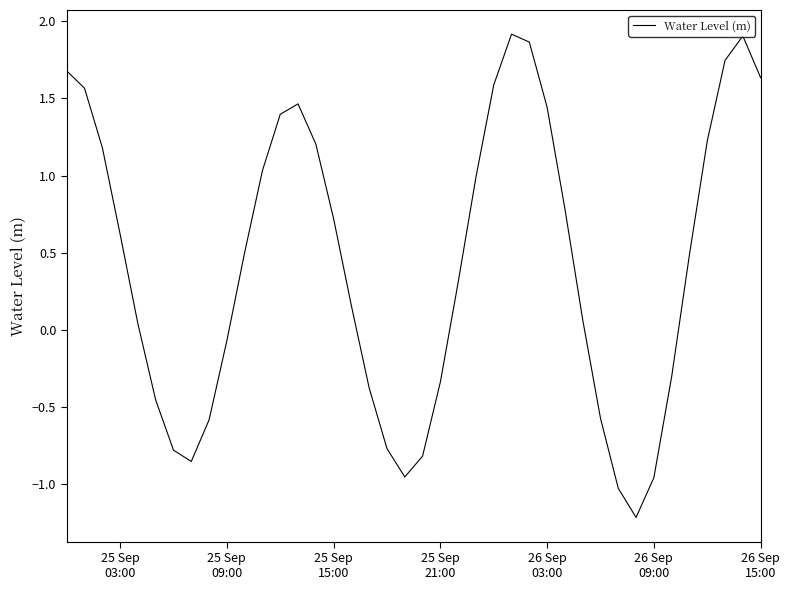

What is the minimum value shown in the chart?

-1.2